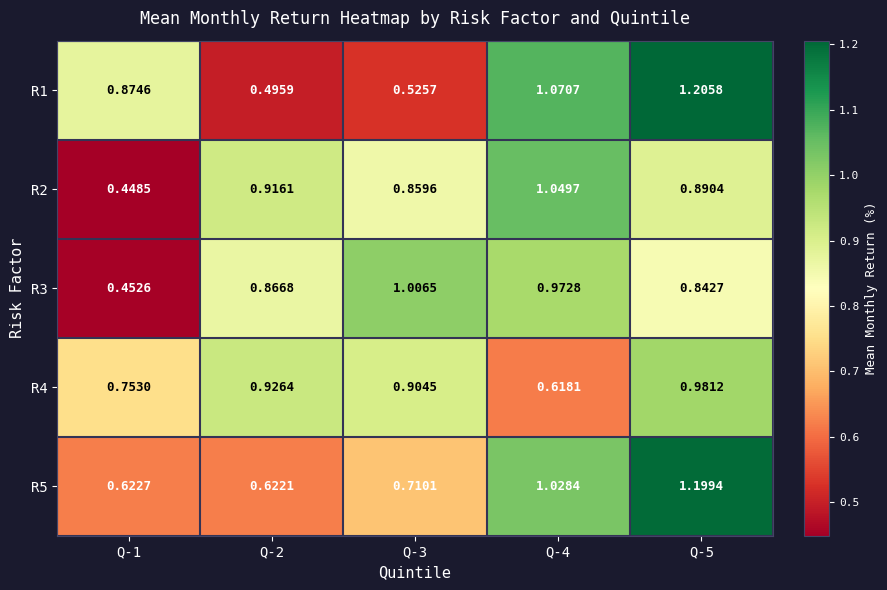

What is the total value across all series at Q-1?

3.2